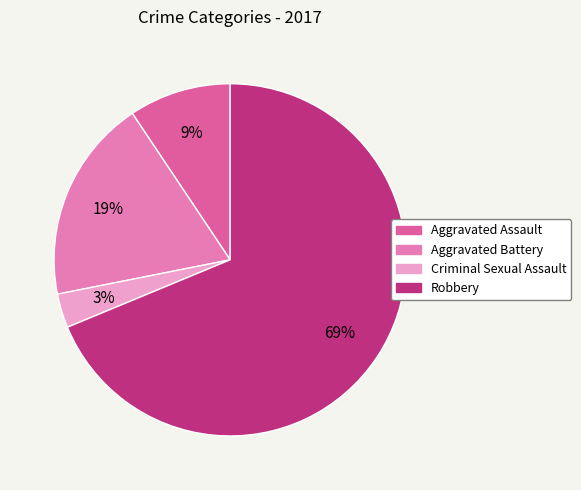

The Aggravated Assault slice represents 18% of the pie. True or false?

False